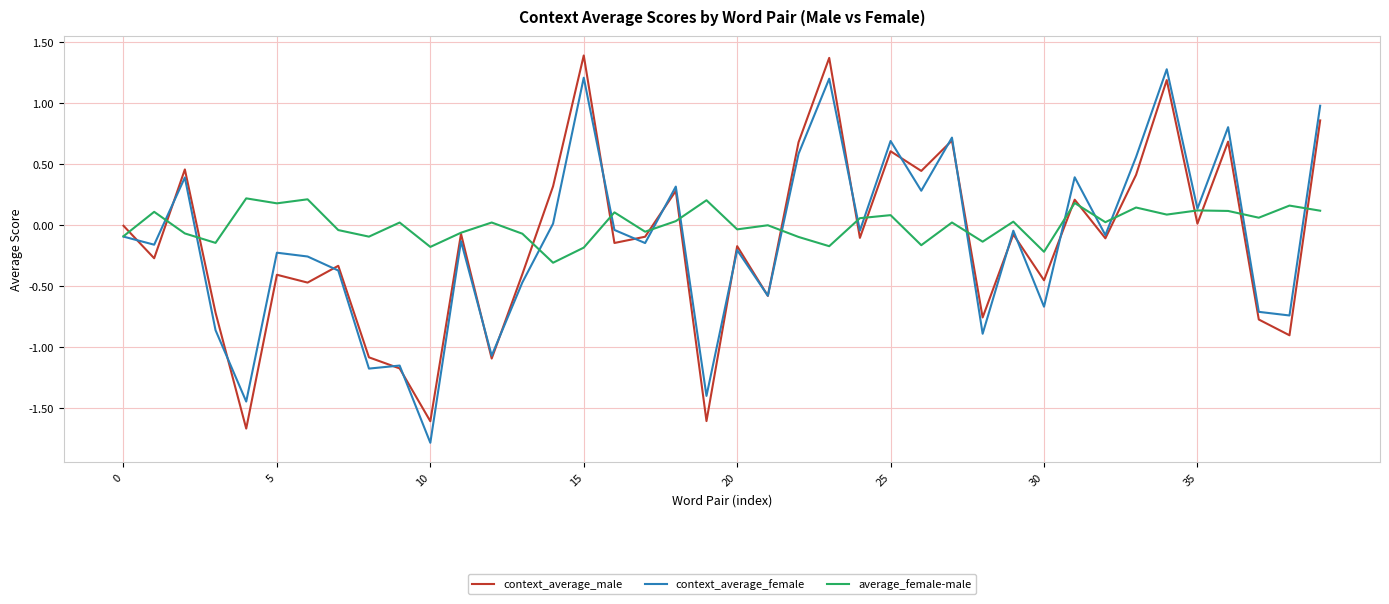

True or false: context_average_female and context_average_male cross at least once.

True